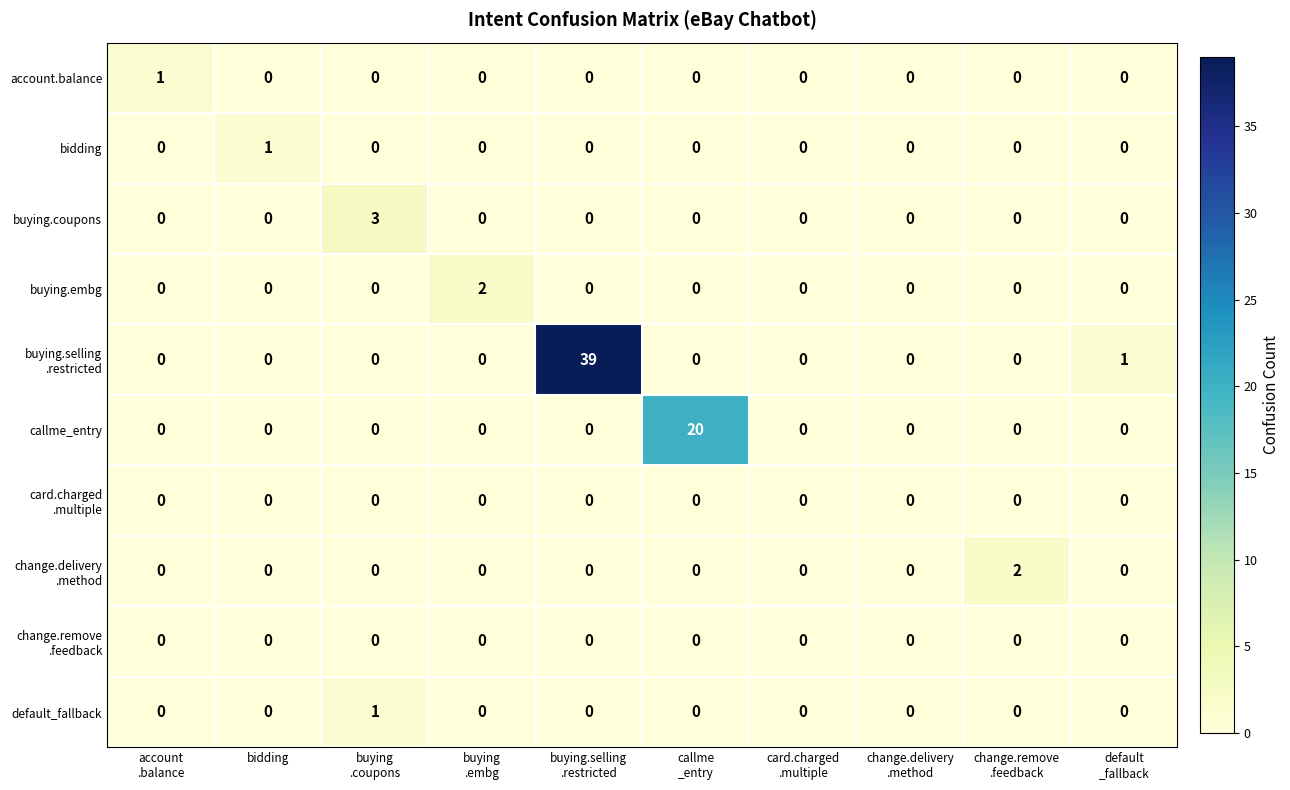

How many account.balance values are between 0 and 1?

10